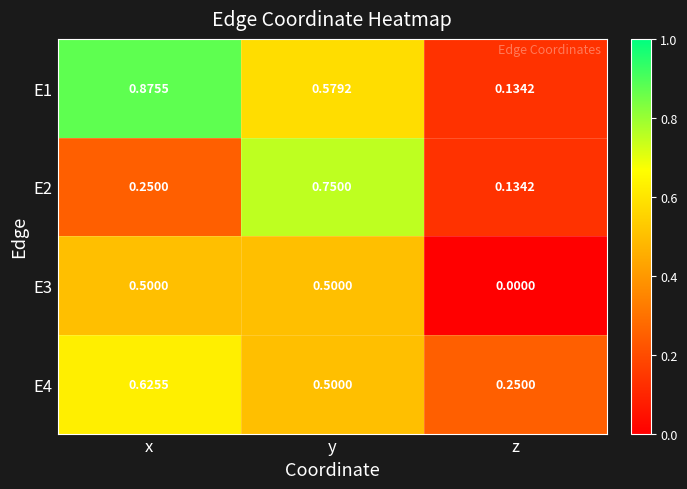

At which category is the sum across all series the highest?

y